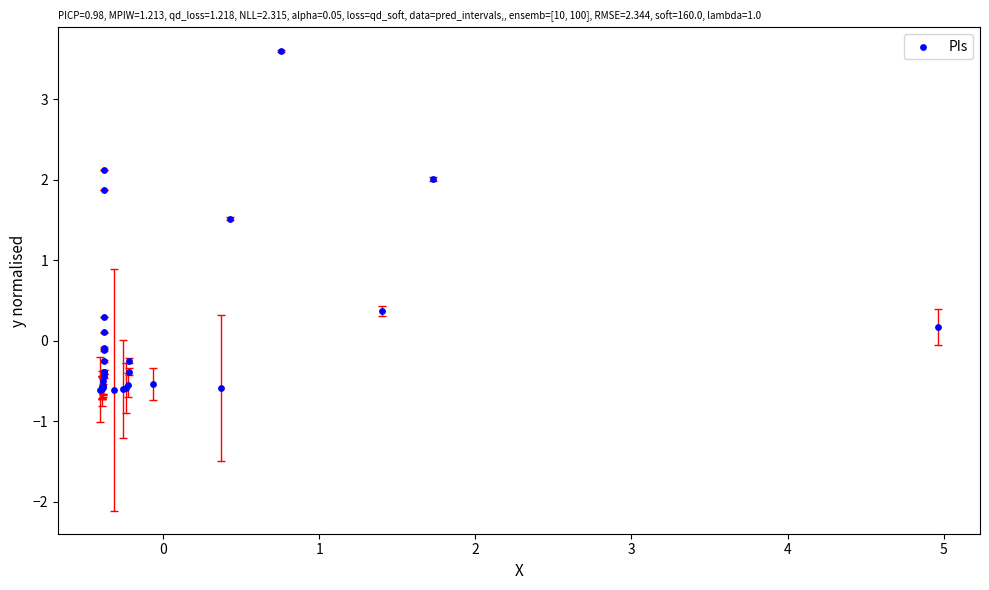

What Y value in the scatter plot is closest to 1?

1.5